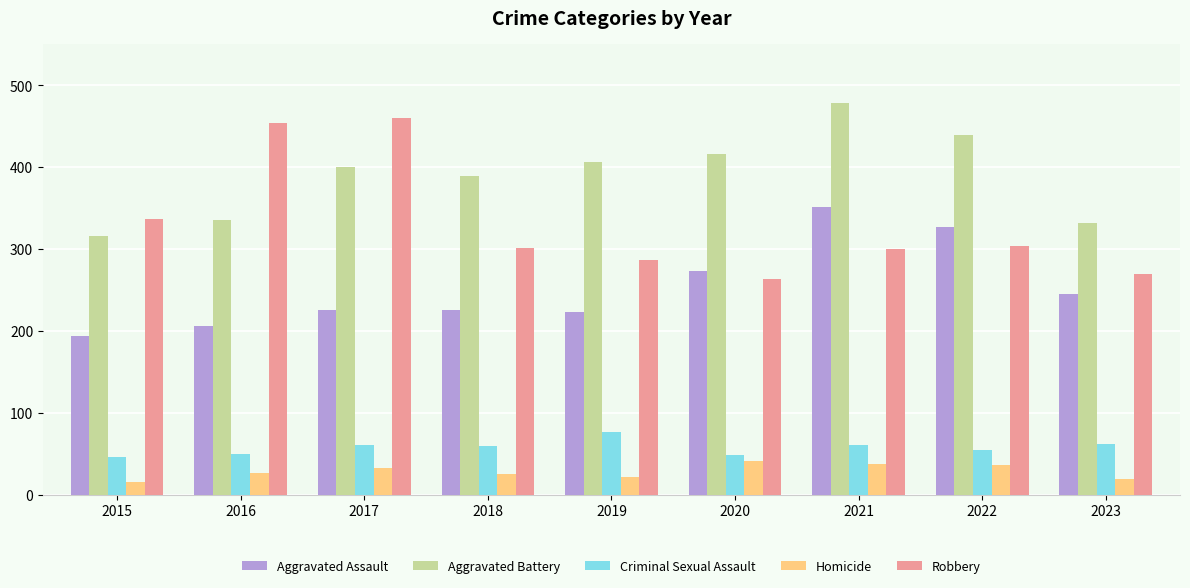

At which category is the sum across all series the highest?

2021